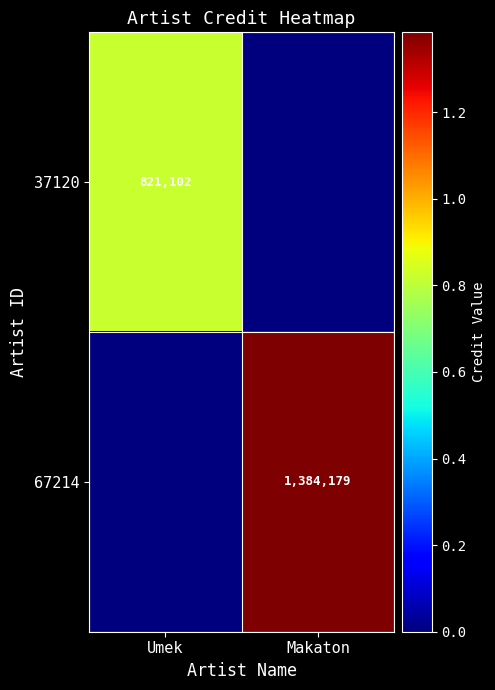

The value of 67214 at Makaton is 1384179. True or false?

True